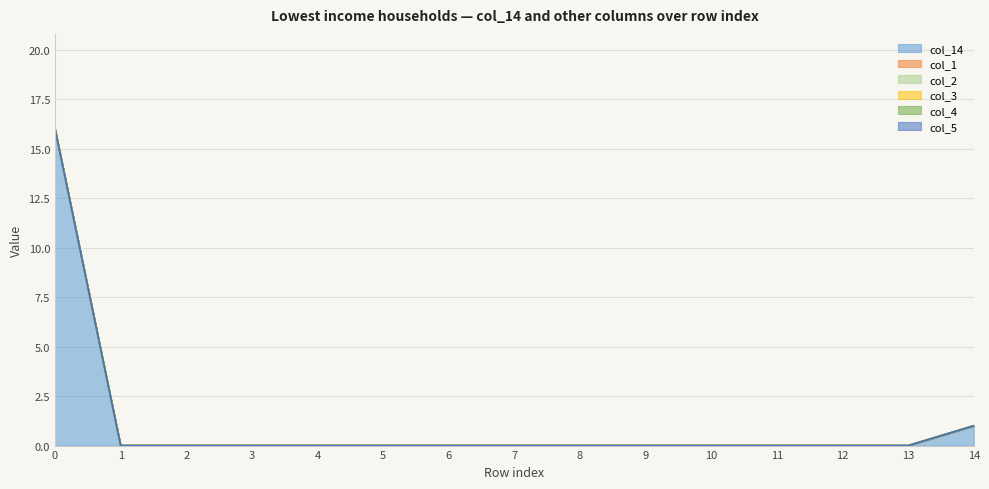

What are all the series names shown in the legend?

col_14, col_1, col_2, col_3, col_4, col_5